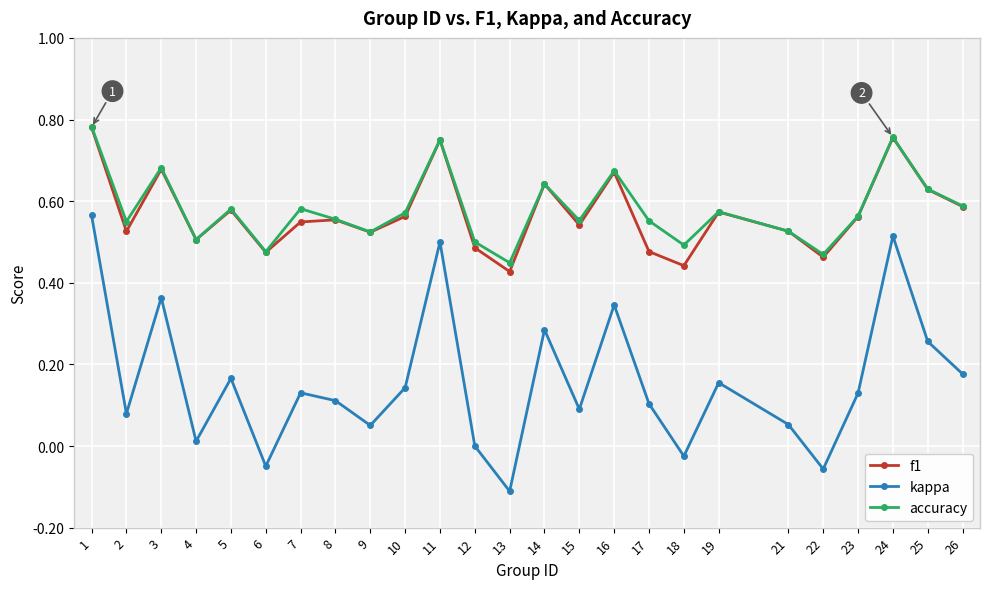

Which series has the largest range (max minus min)?

kappa